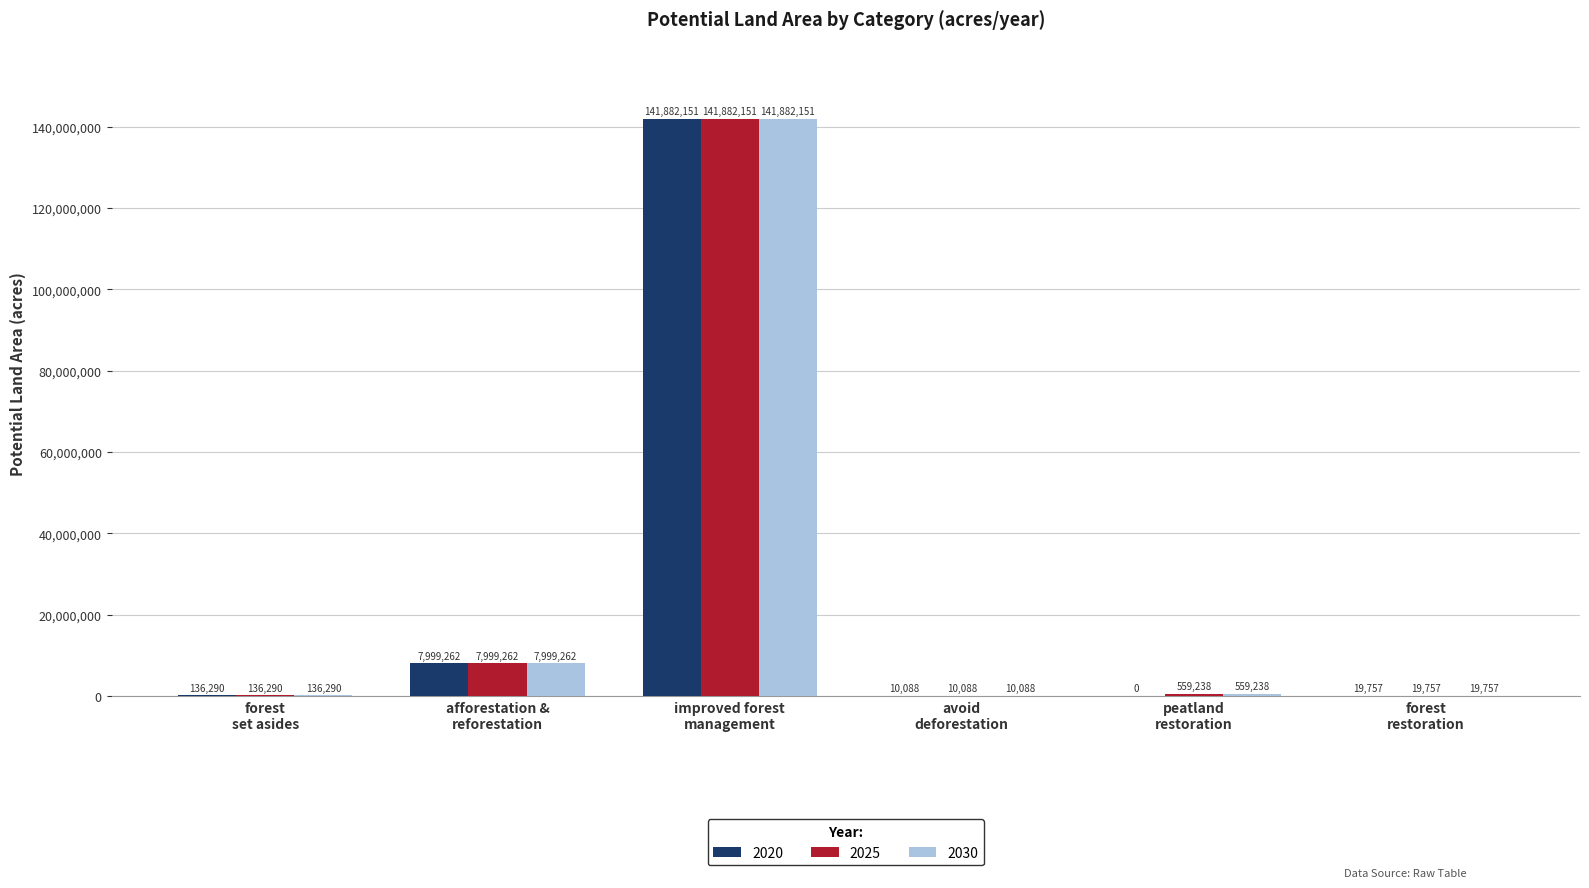

What is the greatest value displayed?

141882151.3